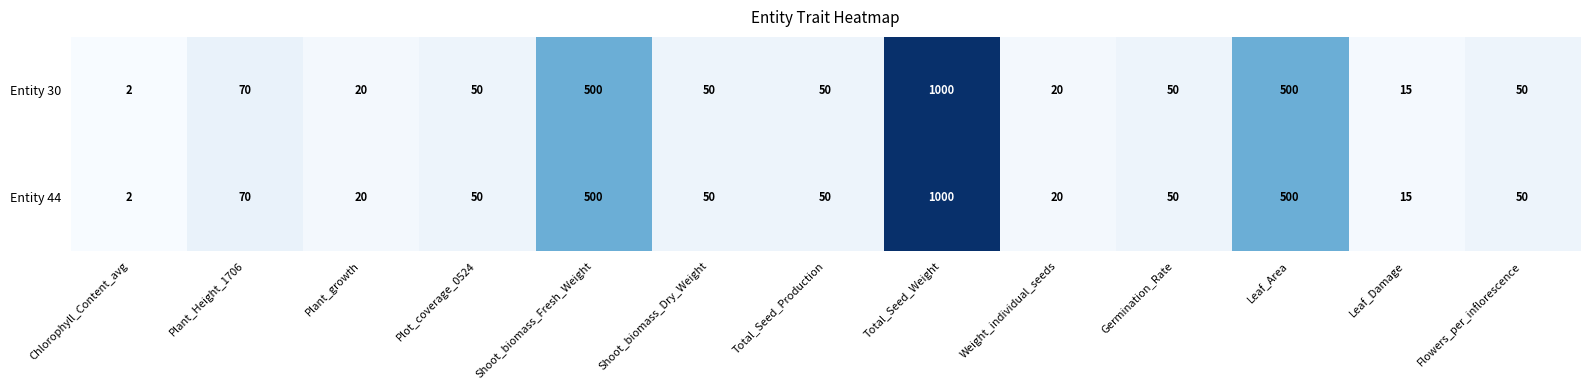

What is the approximate value of Entity 30 at Shoot_biomass_Fresh_Weight, to the nearest 50?

500